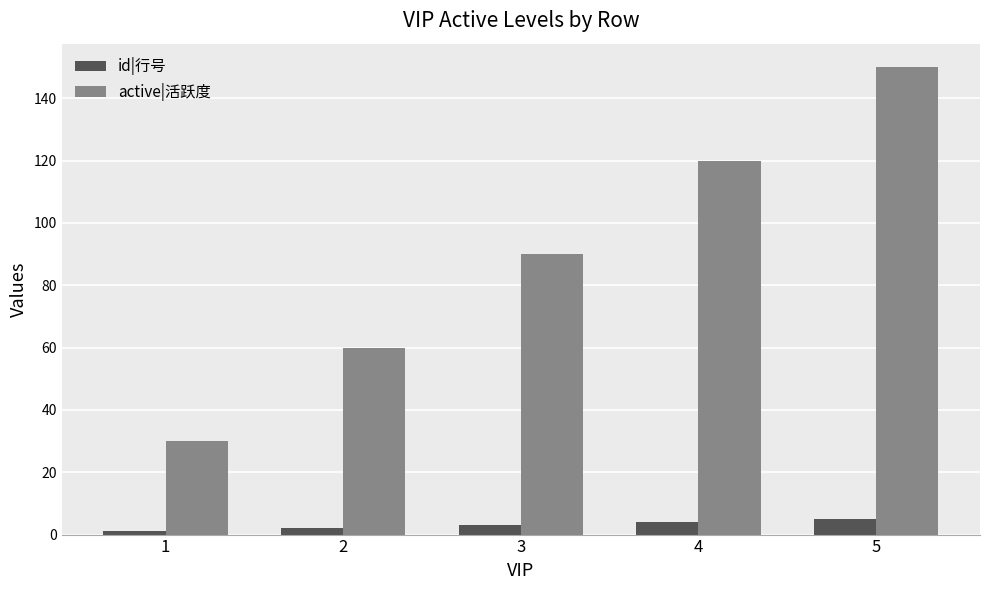

Which series has the widest spread of values?

active|活跃度